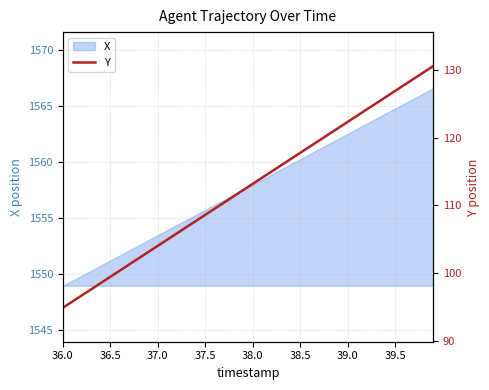

True or false: X has a value of 2450.8 at 37.0.

False